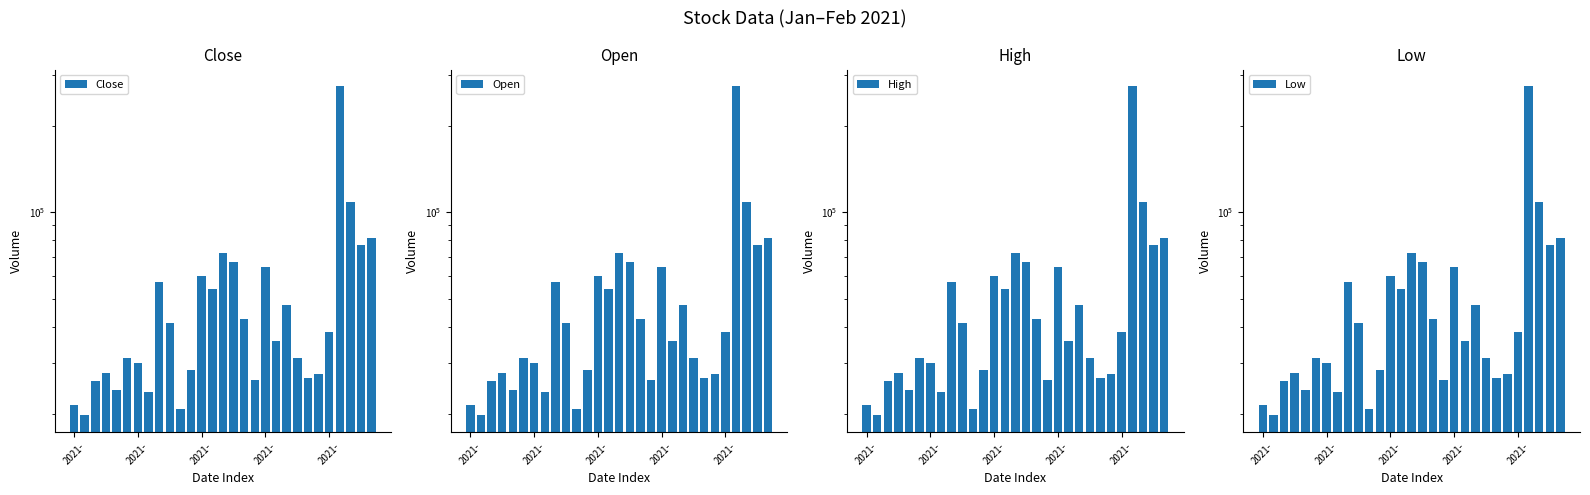

What is the label of the 4th bar from the left?

2021-